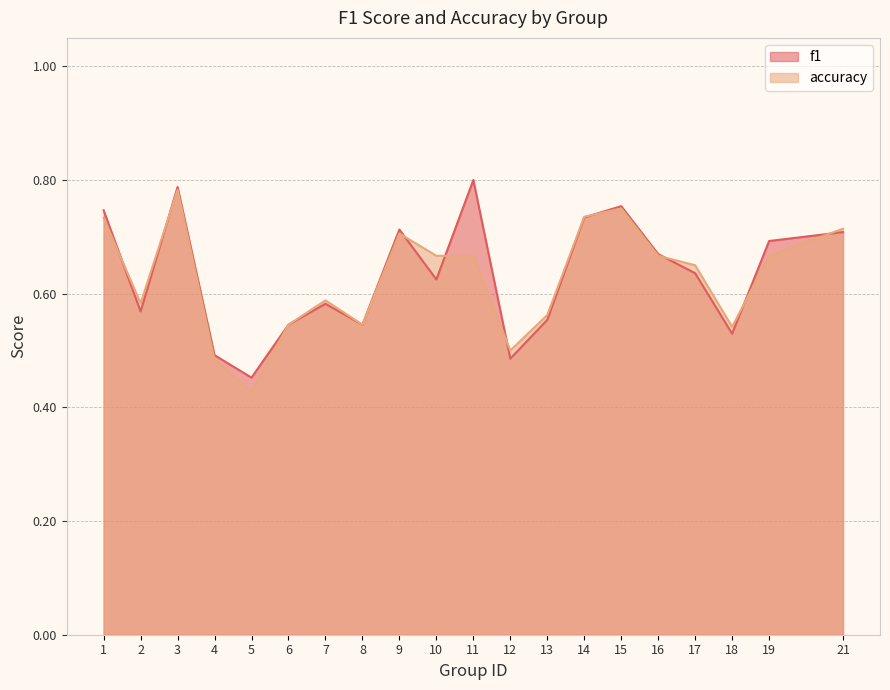

At 14, list the series in order from smallest to largest.

f1, accuracy